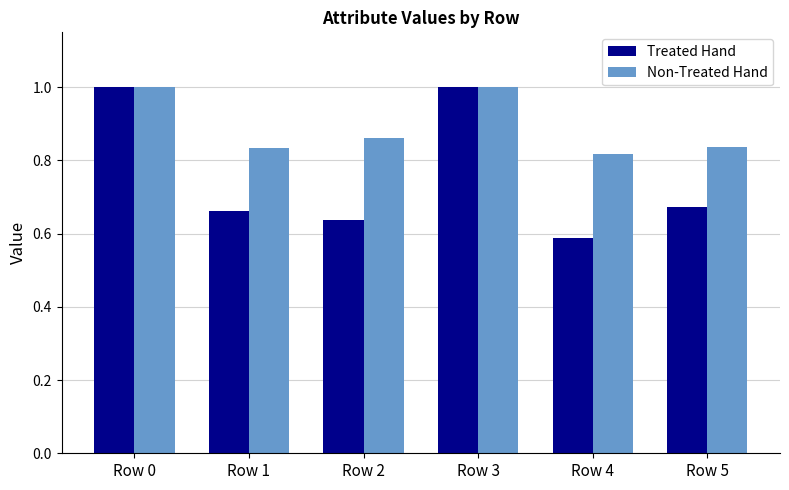

What is the sum of the Non-Treated Hand values at Row 1 and Row 5?

1.7